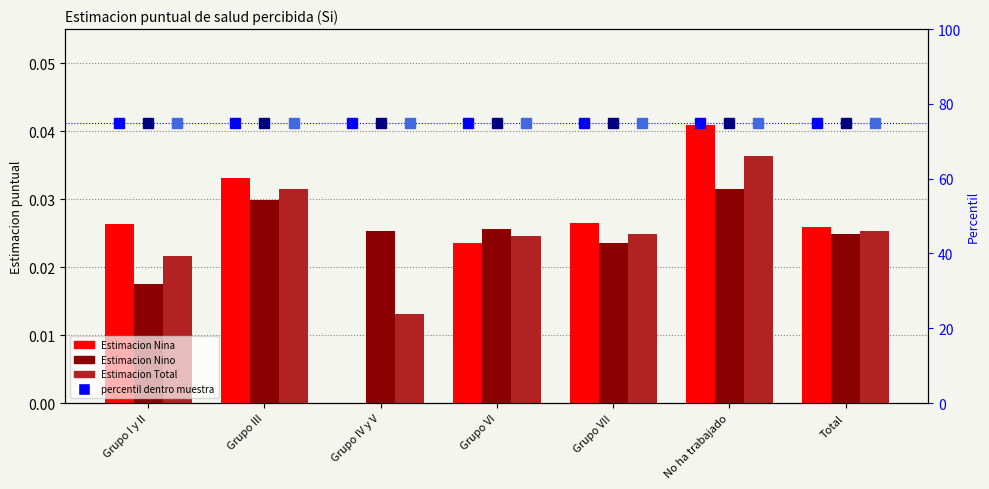

Reading left to right, extract all data points from this chart.

Estimacion Nina: 0.0	0.0	0.0	0.0	0.0	0.0	0.0
Estimacion Nino: 0.0	0.0	0.0	0.0	0.0	0.0	0.0
Estimacion Total: 0.0	0.0	0.0	0.0	0.0	0.0	0.0
percentil Nina: 75.0	75.0	75.0	75.0	75.0	75.0	75.0
percentil Nino: 75.0	75.0	75.0	75.0	75.0	75.0	75.0
percentil Total: 75.0	75.0	75.0	75.0	75.0	75.0	75.0